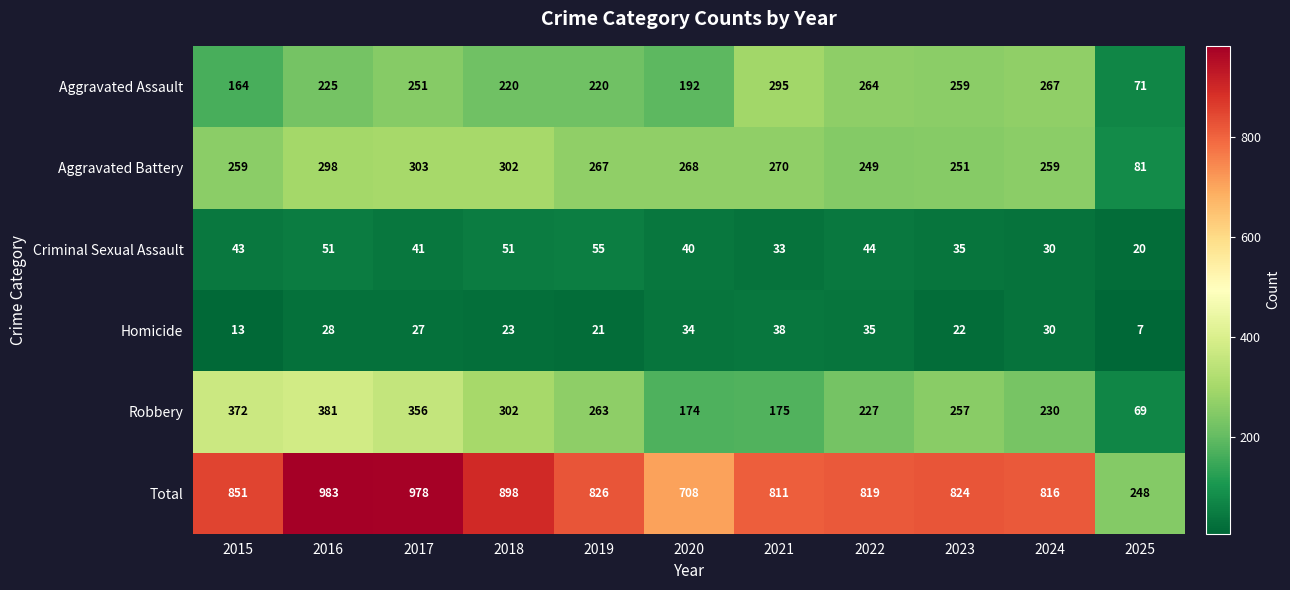

At 2021, list the series in order from largest to smallest.

Total, Aggravated Assault, Aggravated Battery, Robbery, Homicide, Criminal Sexual Assault